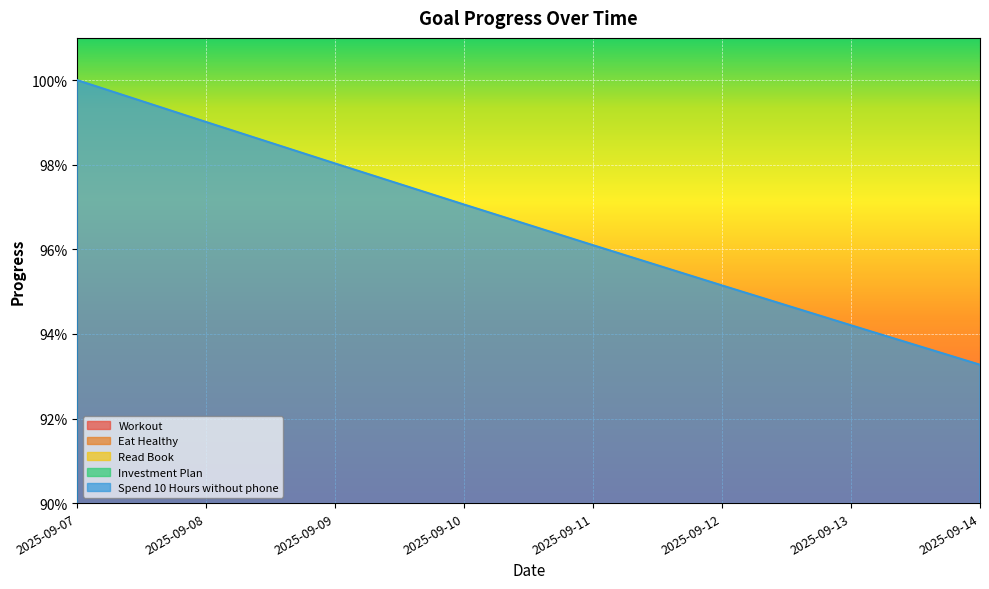

True or false: Workout and Eat Healthy intersect in this chart.

False